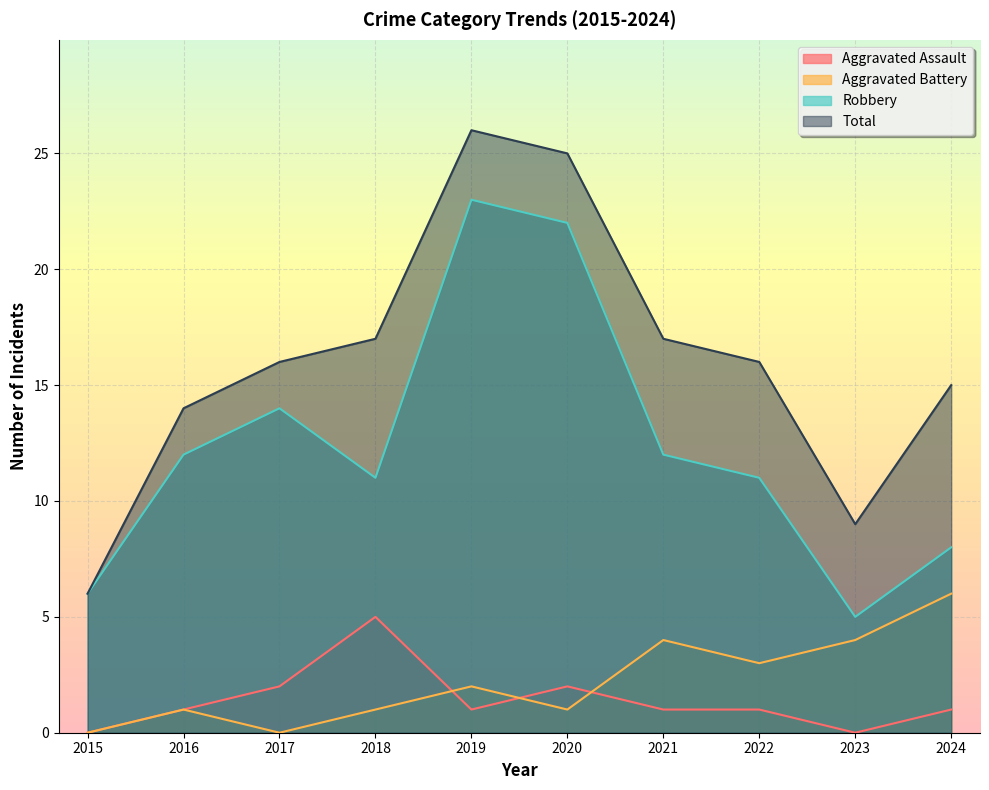

What is the value of the Total point at the 2nd from the left?

14